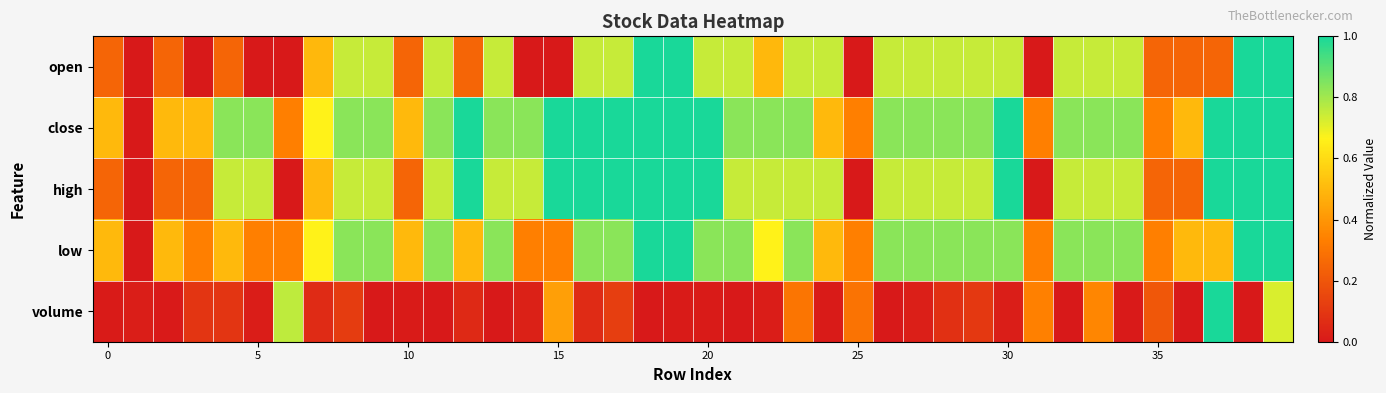

Which series has the largest total across all categories?

close